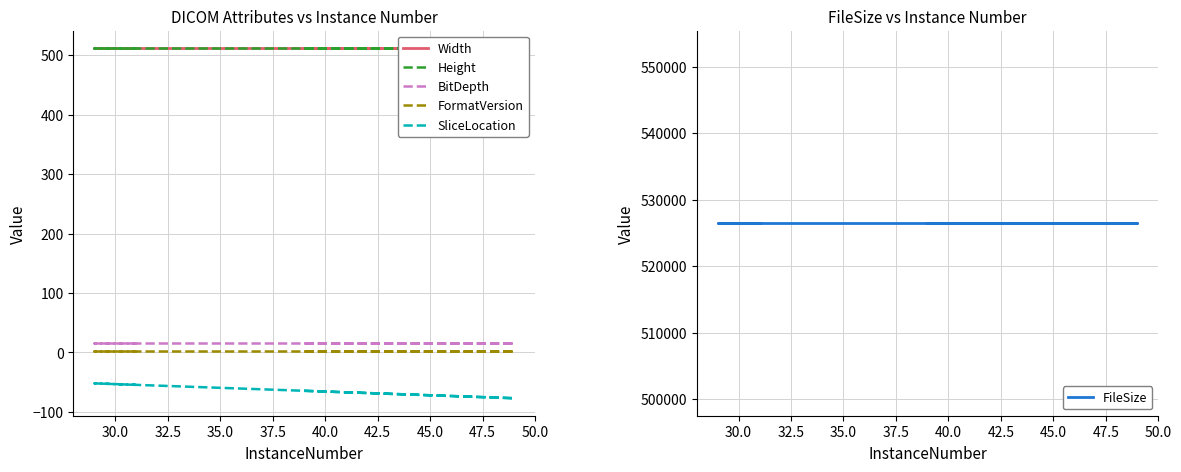

True or false: BitDepth and SliceLocation cross at least once.

False